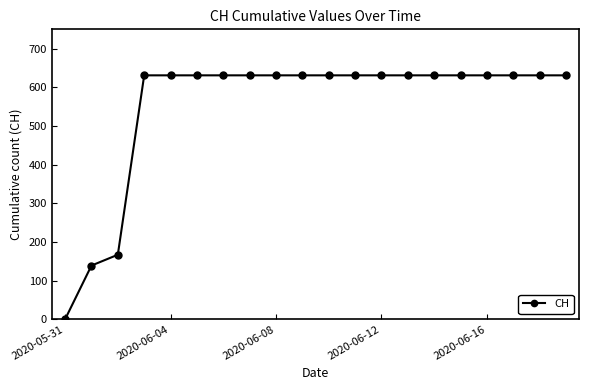

What is the maximum value shown in the chart?

631